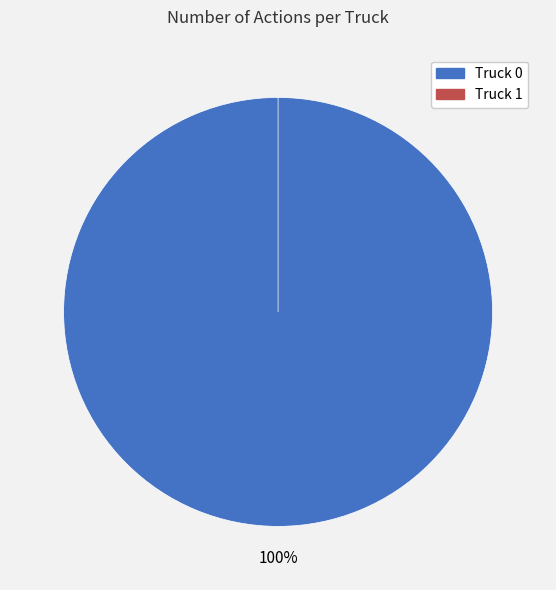

What percentage is the Truck 0 slice, to the nearest percent?

100%